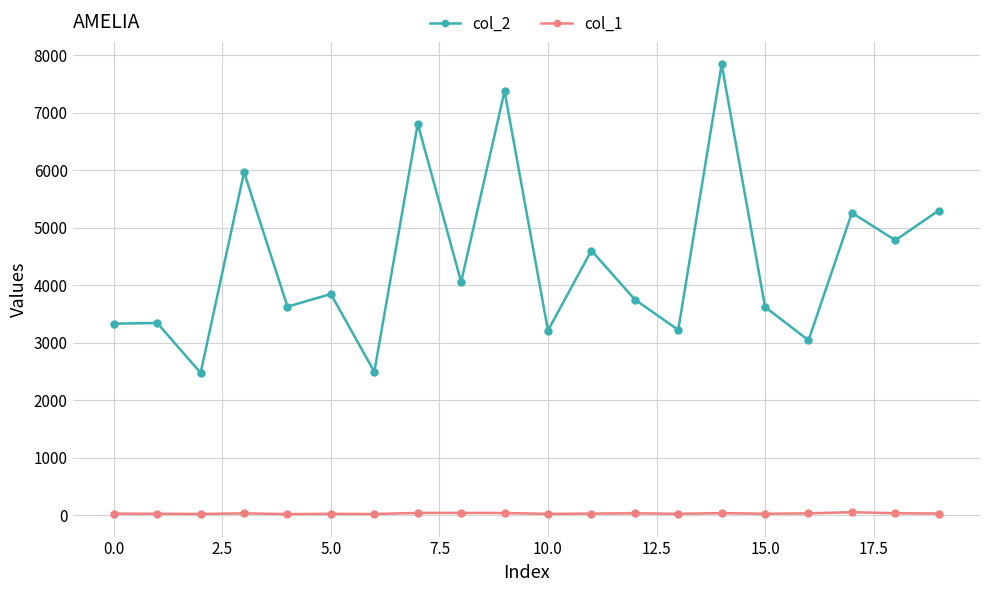

What is the difference between the maximum and minimum values in the col_2 series?

5361